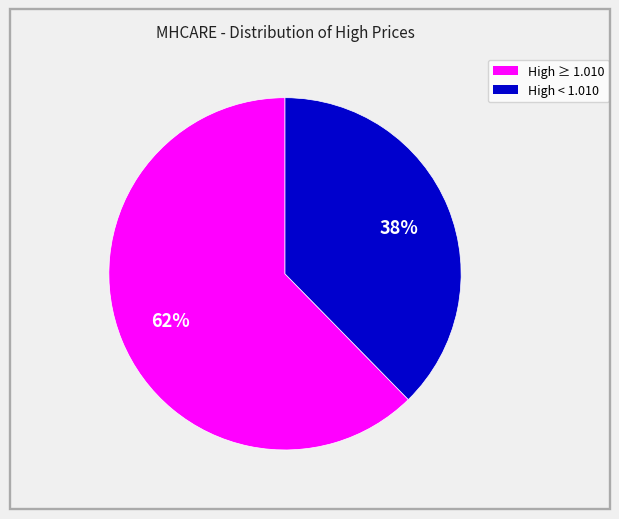

How many slices are in this pie chart?

2